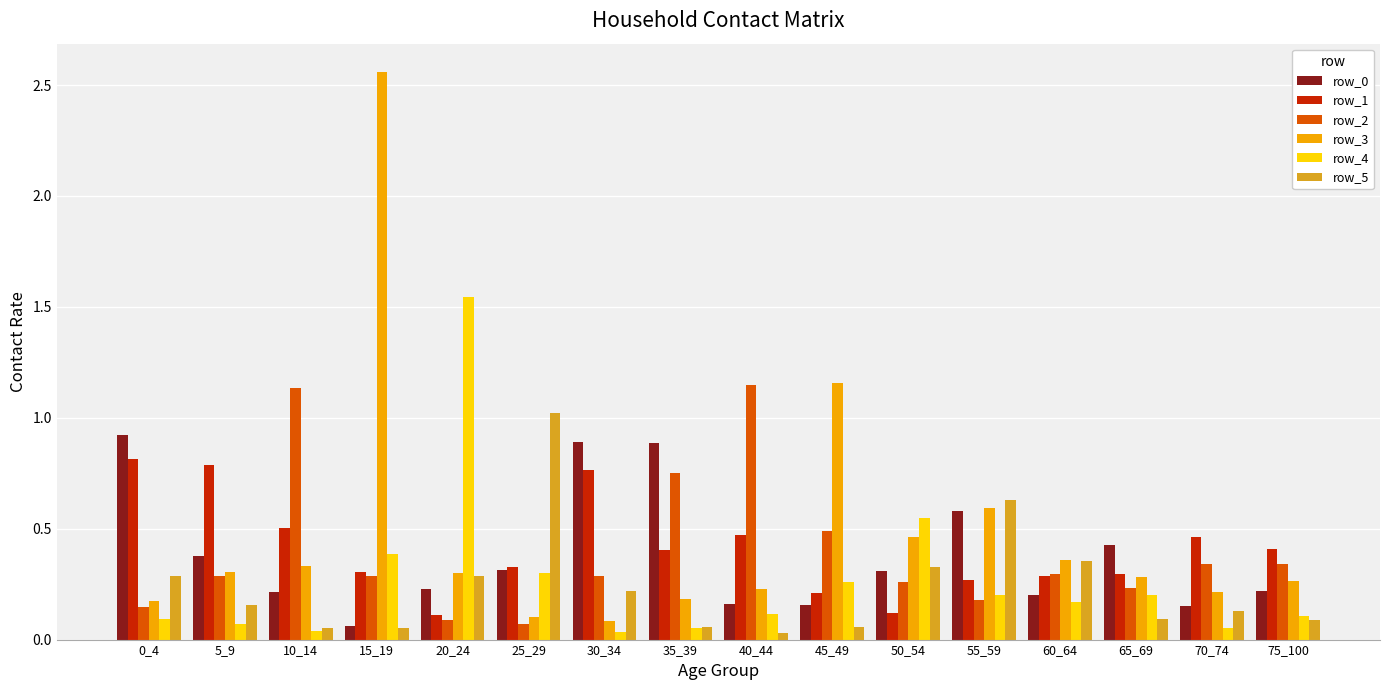

What is the spread (max minus min) of values at 25_29?

1.0